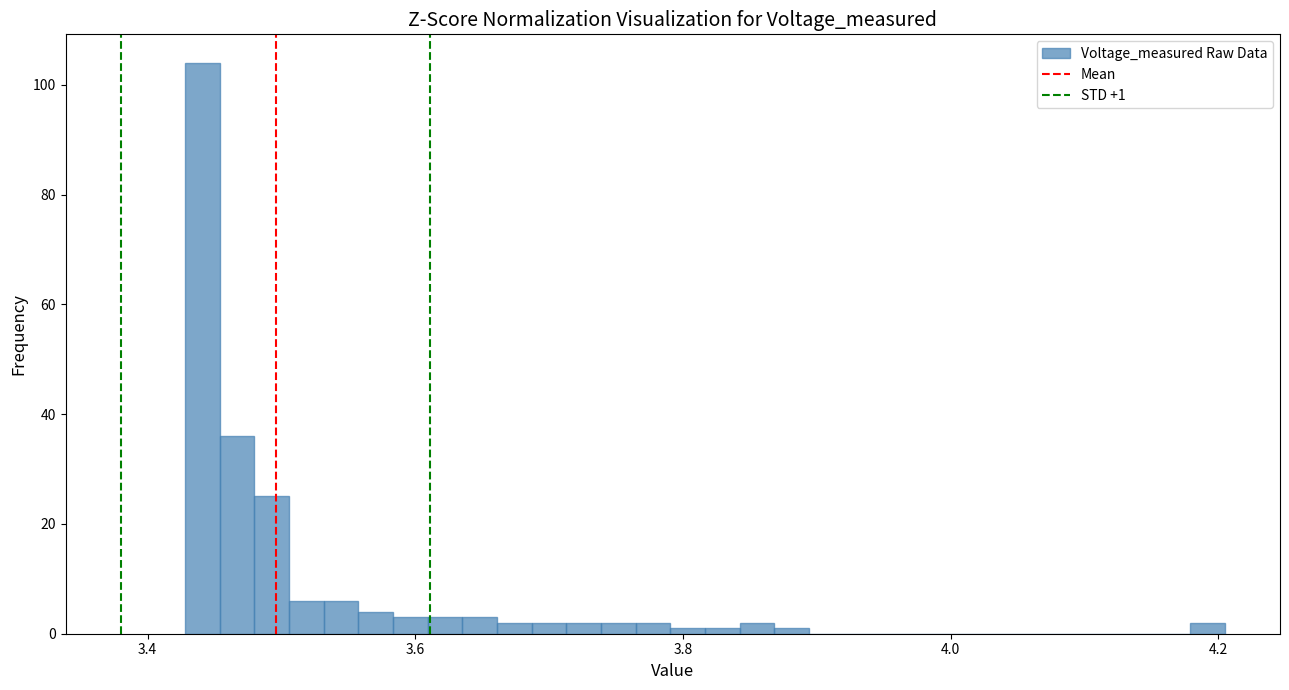

Read against the x-axis, roughly where is the centre of the tallest bar?

3.44